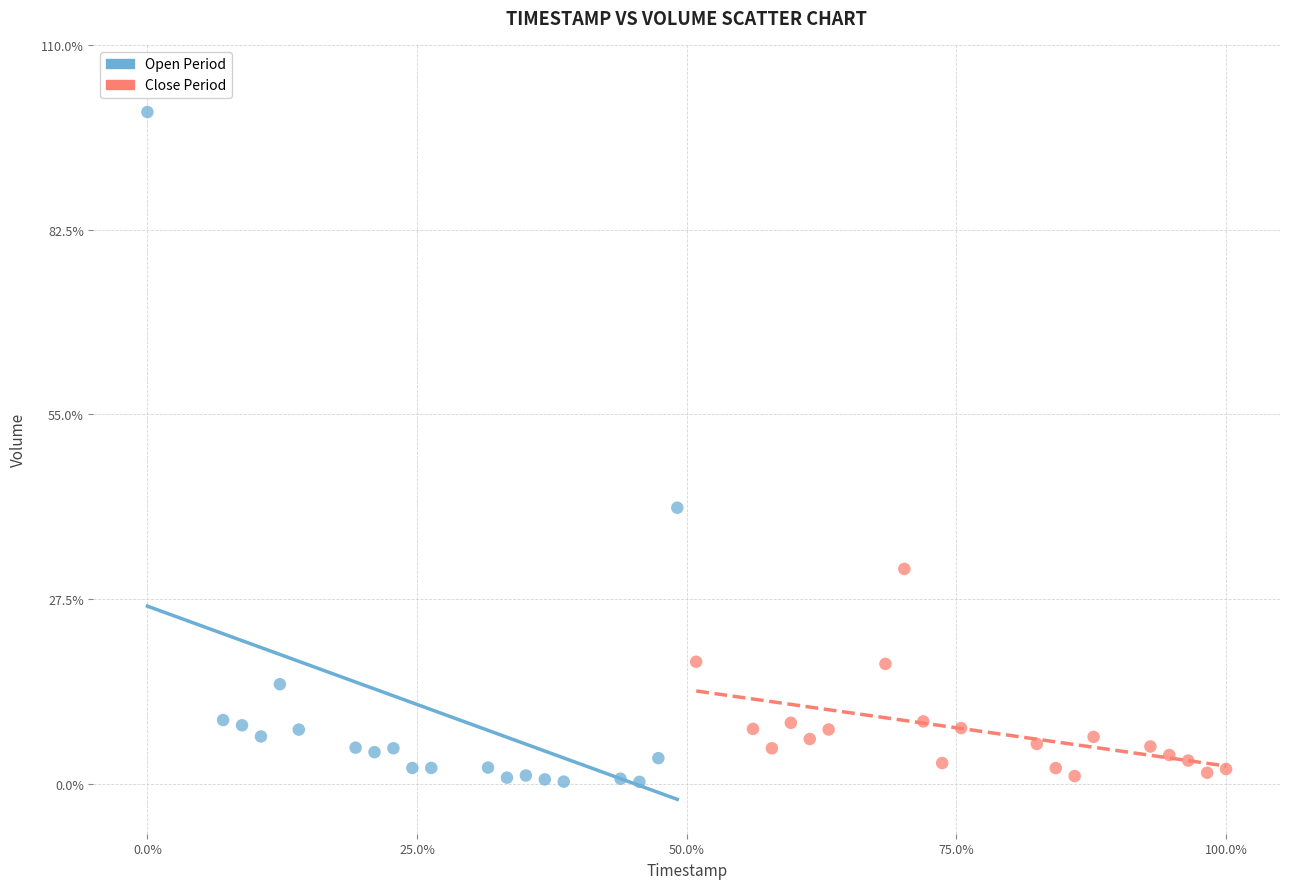

What are all the series names shown in the legend?

Open Period, Close Period